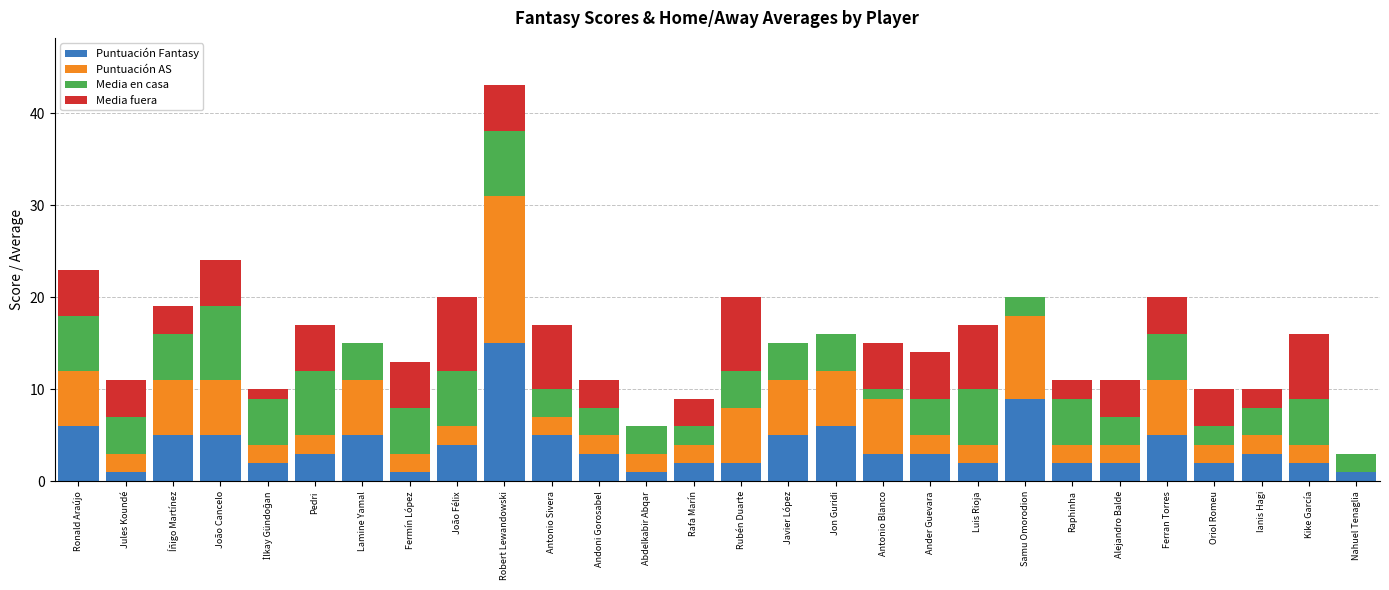

The value of Puntuación Fantasy at Antonio Blanco is 3. True or false?

True